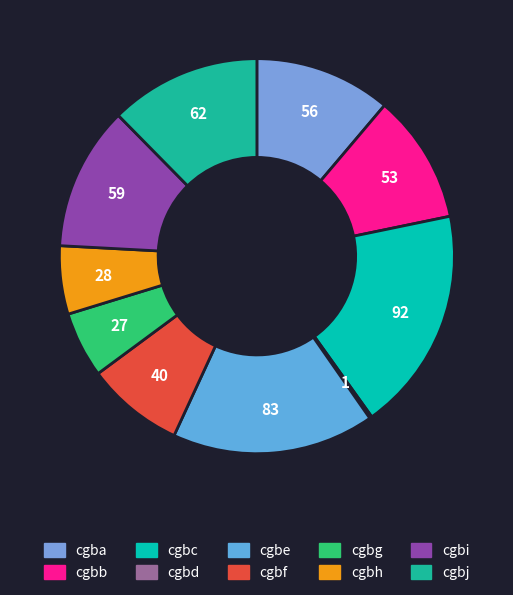

To the nearest percent, what is the difference between the largest and smallest slice percentages?

18%